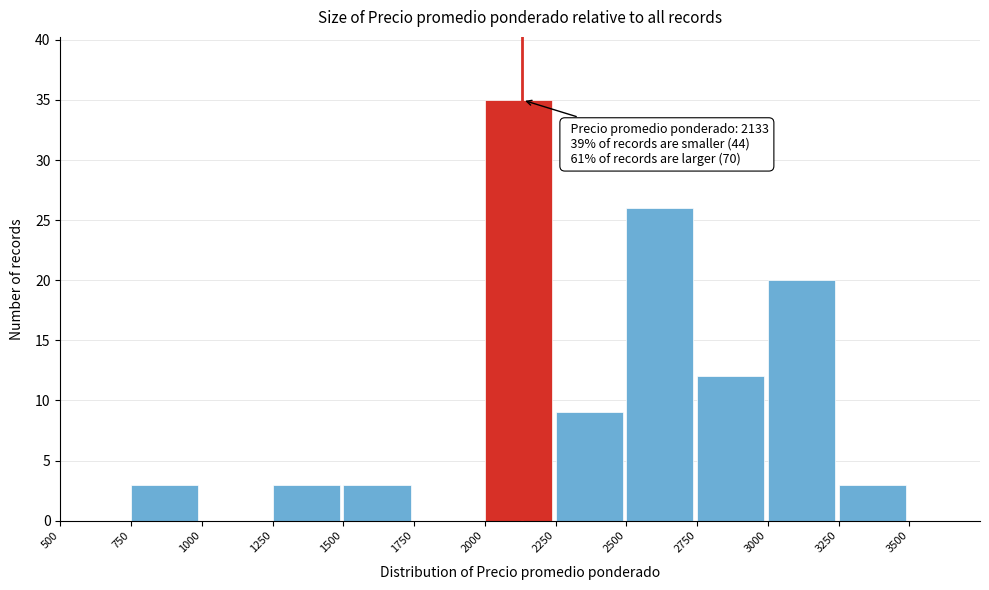

Which range on the x-axis has the tallest bar?

2000 to 2250